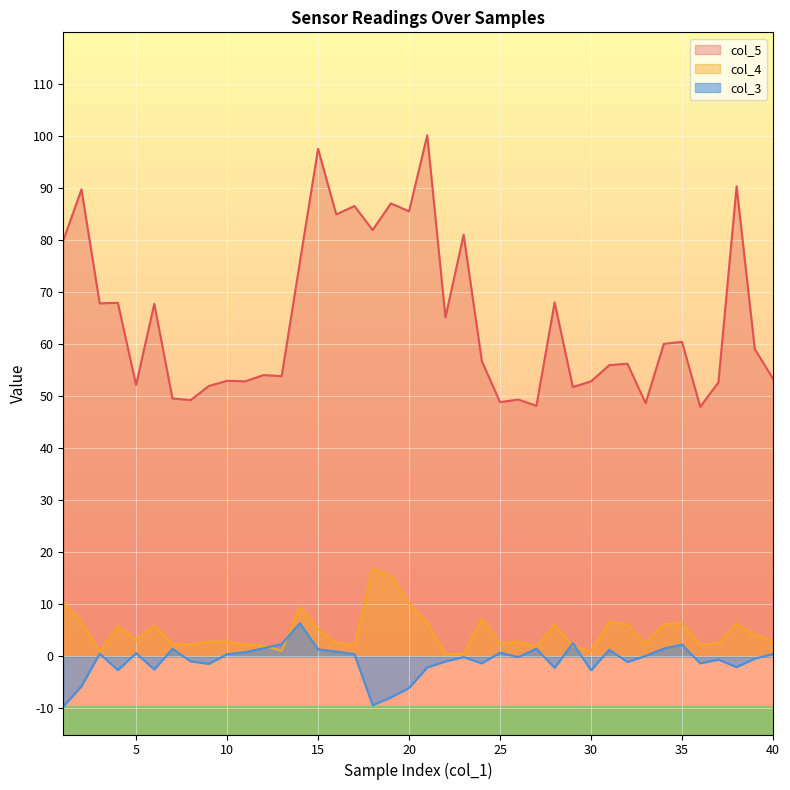

At which label does col_5 first exceed 59?

1